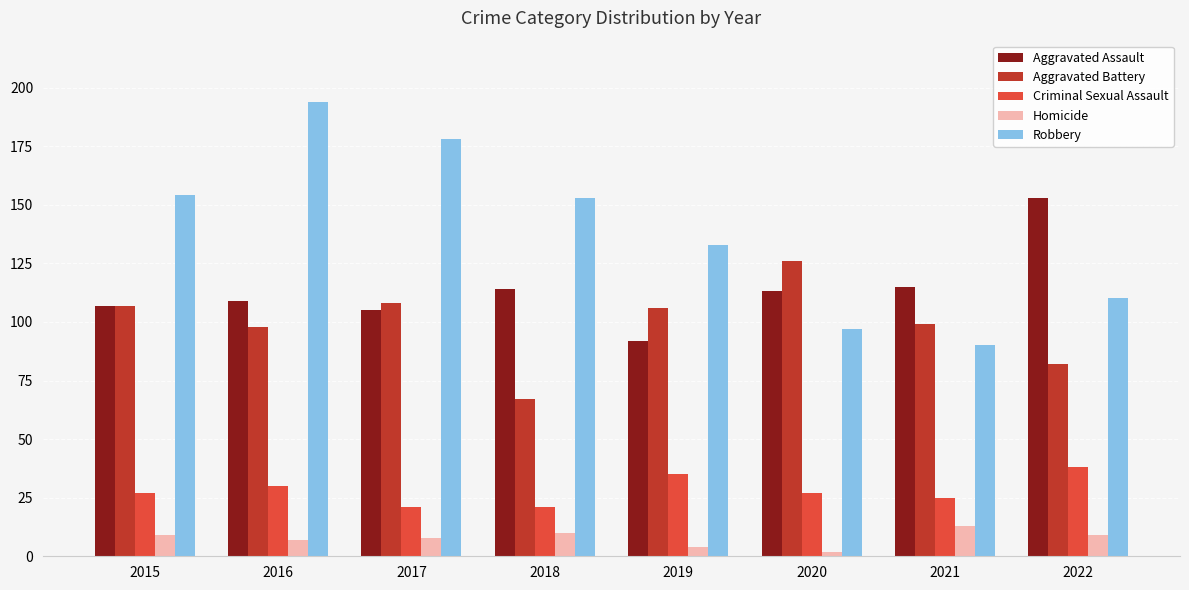

What are all the series names shown in the legend?

Aggravated Assault, Aggravated Battery, Criminal Sexual Assault, Homicide, Robbery